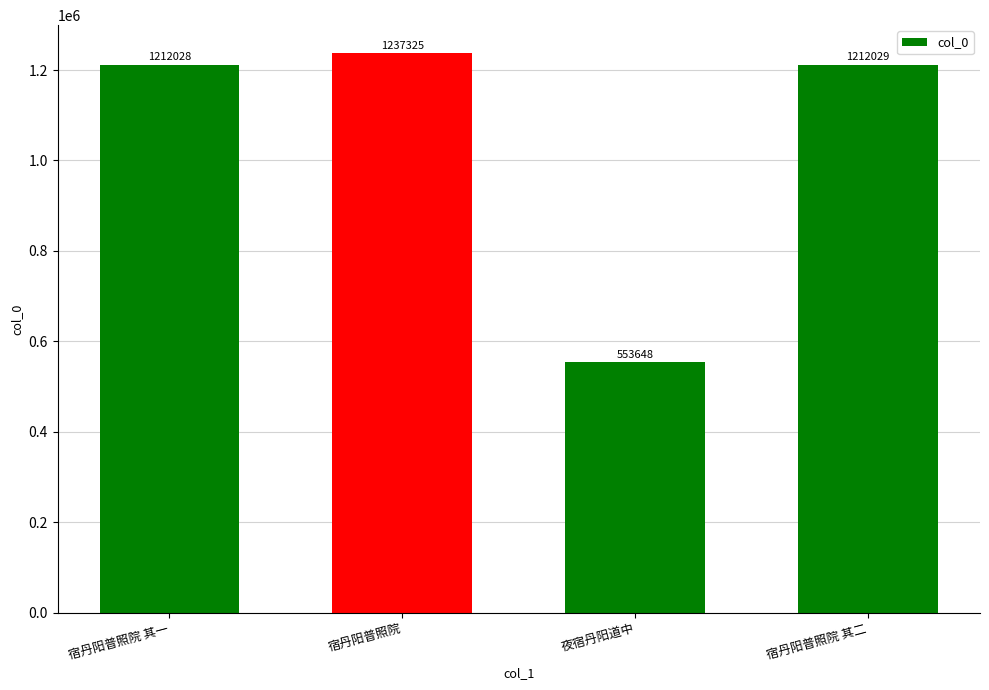

Between 宿丹阳普照院 and 夜宿丹阳道中, which is larger?

宿丹阳普照院